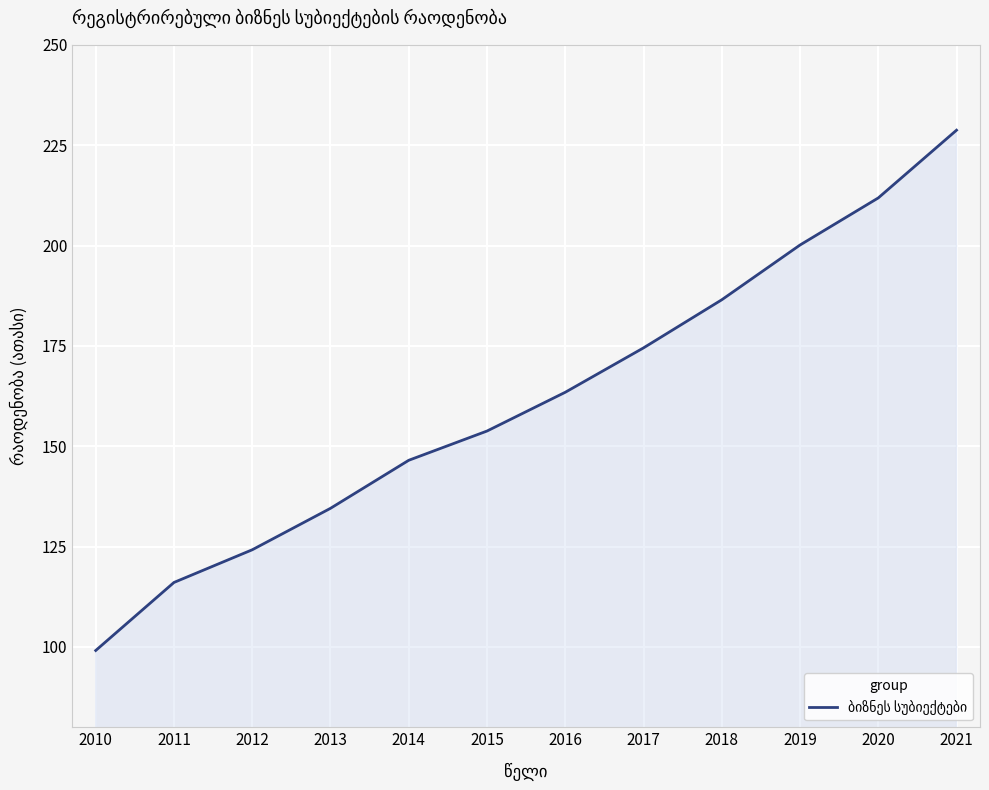

List the labels in order of value, largest first.

2021, 2020, 2019, 2018, 2017, 2016, 2015, 2014, 2013, 2012, 2011, 2010